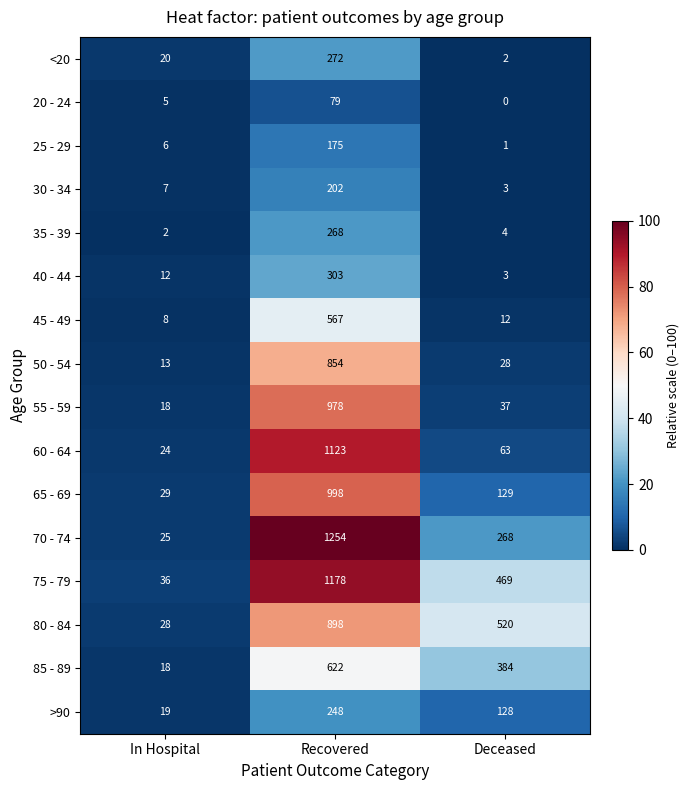

How many distinct data groups are displayed?

16